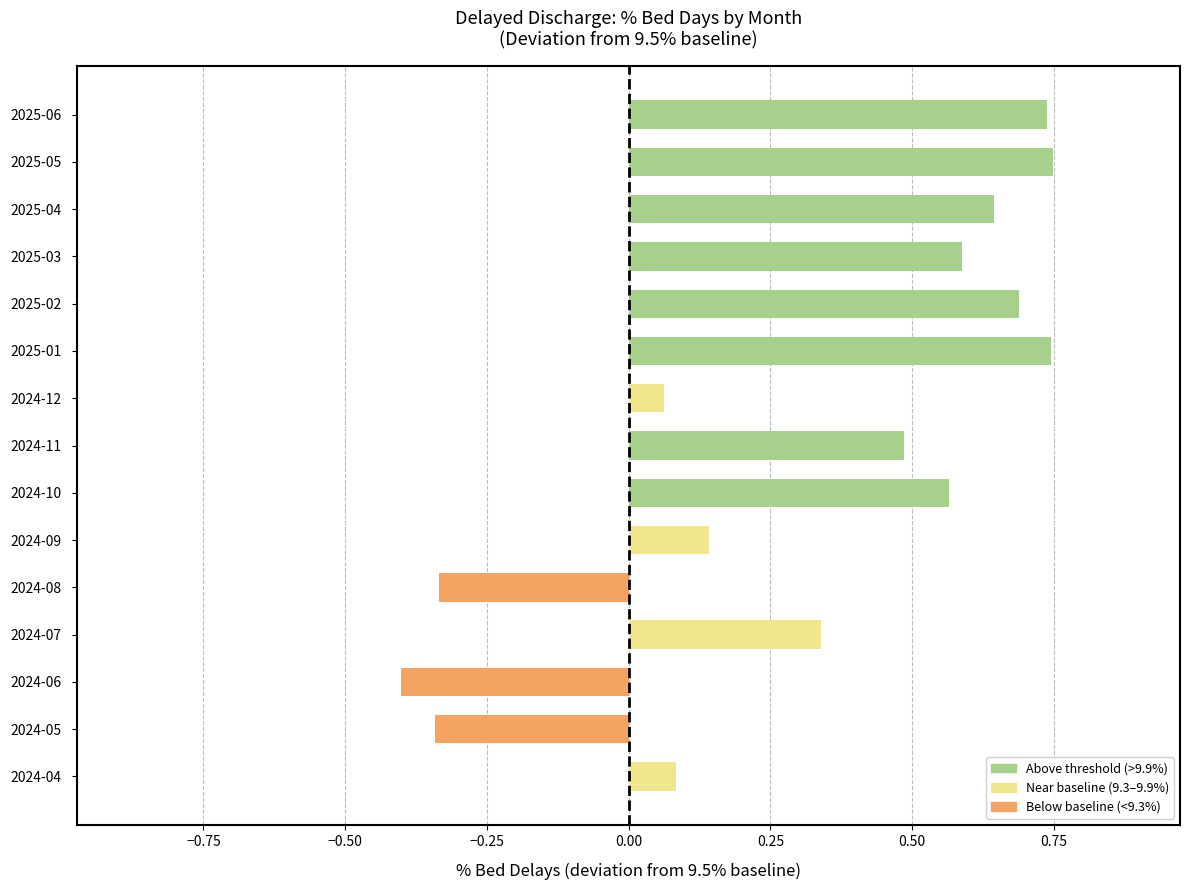

How many values are above zero?

12